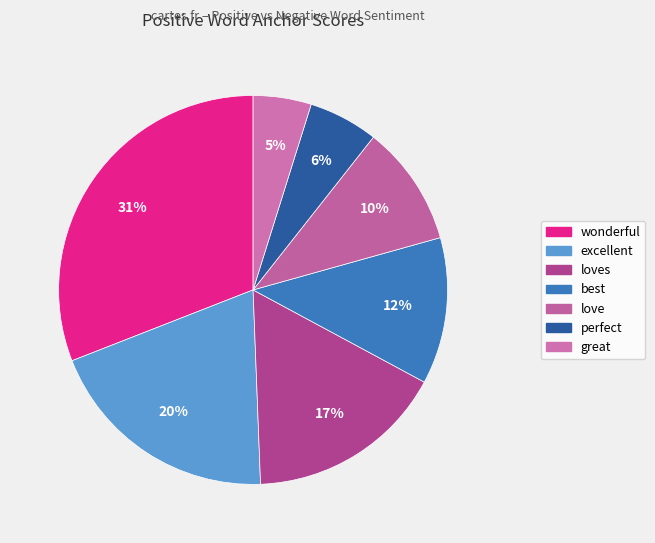

How many segments does this pie chart have?

7